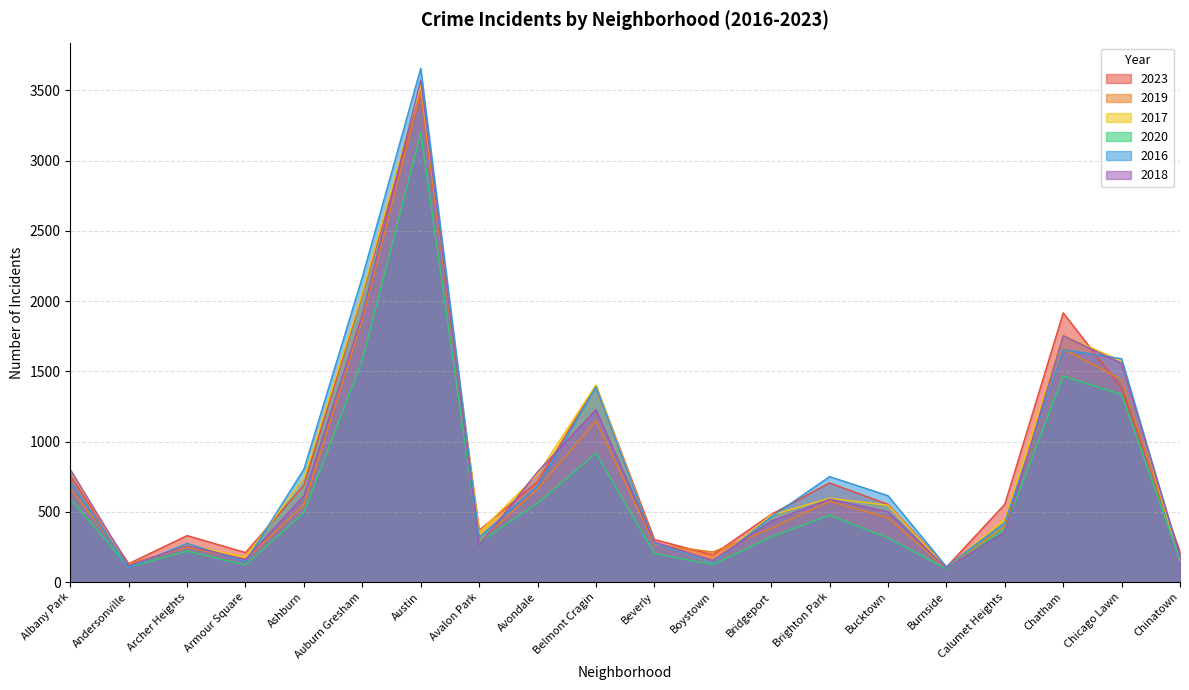

True or false: 2023 has a value of 966 at Bucktown.

False